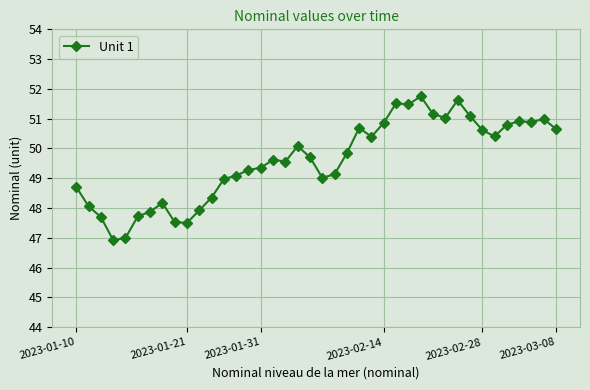

What is the difference between the maximum and minimum values?

4.8